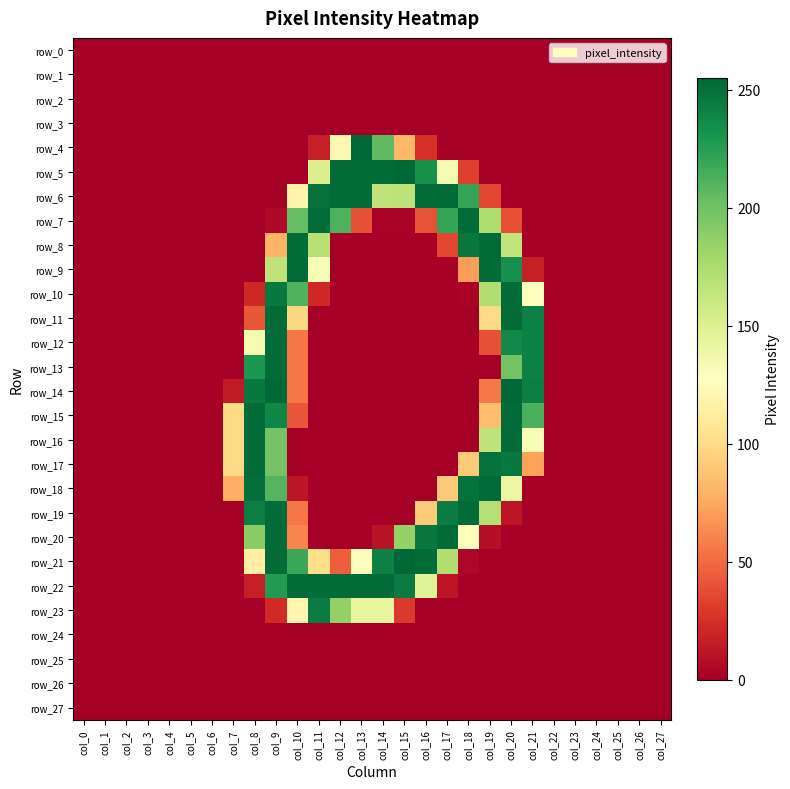

What is the spread (max minus min) of values at col_17?

253